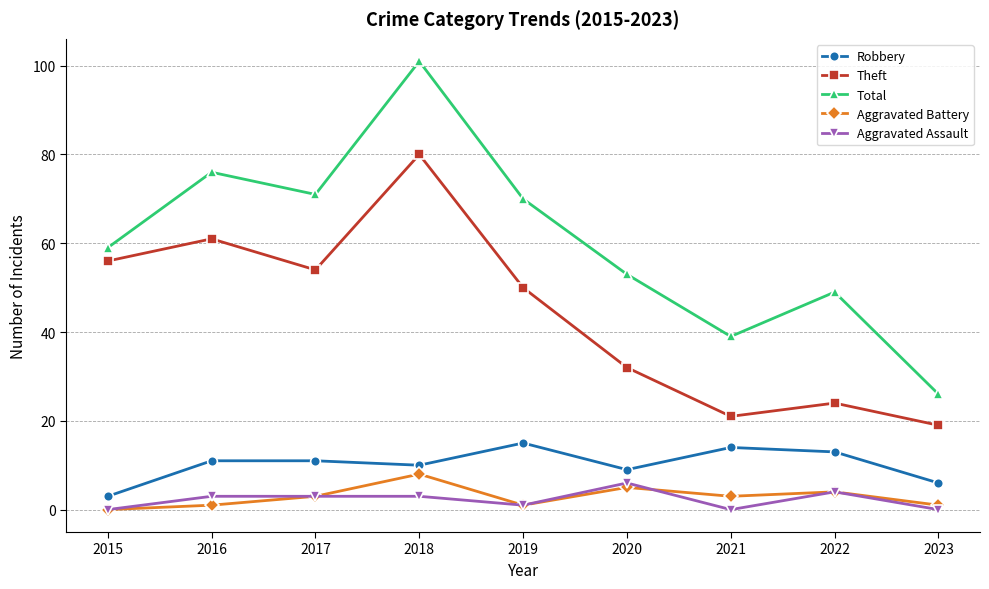

Reading right to left, what are all the values shown in this chart?

Robbery: 2023=6	2022=13	2021=14	2020=9	2019=15	2018=10	2017=11	2016=11	2015=3
Theft: 2023=19	2022=24	2021=21	2020=32	2019=50	2018=80	2017=54	2016=61	2015=56
Total: 2023=26	2022=49	2021=39	2020=53	2019=70	2018=101	2017=71	2016=76	2015=59
Aggravated Battery: 2023=1	2022=4	2021=3	2020=5	2019=1	2018=8	2017=3	2016=1	2015=0
Aggravated Assault: 2023=0	2022=4	2021=0	2020=6	2019=1	2018=3	2017=3	2016=3	2015=0